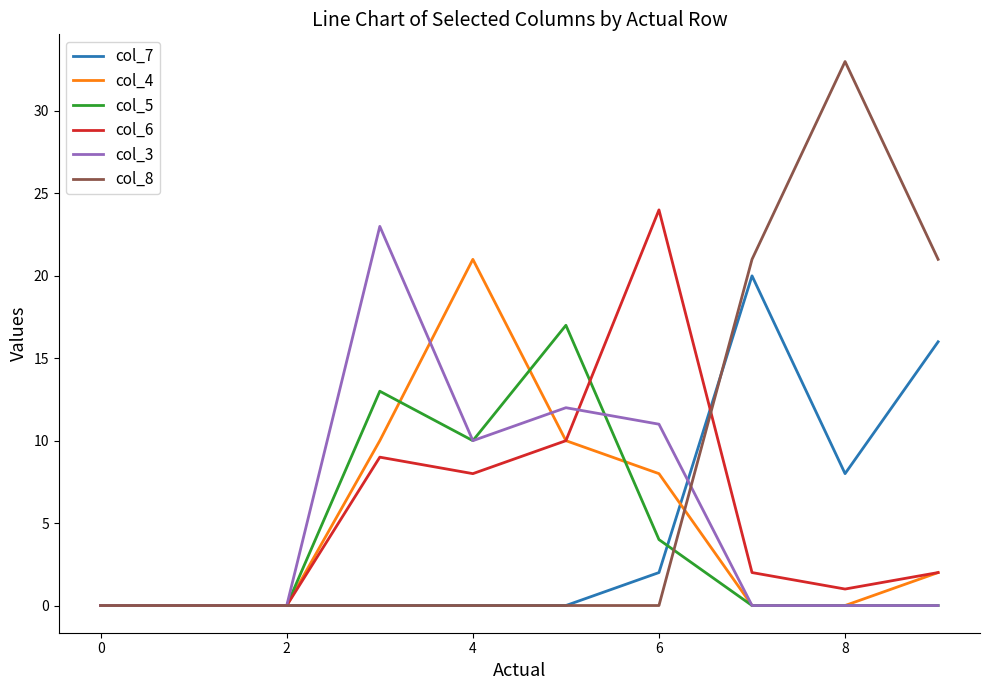

Which series has the largest range (max minus min)?

col_8